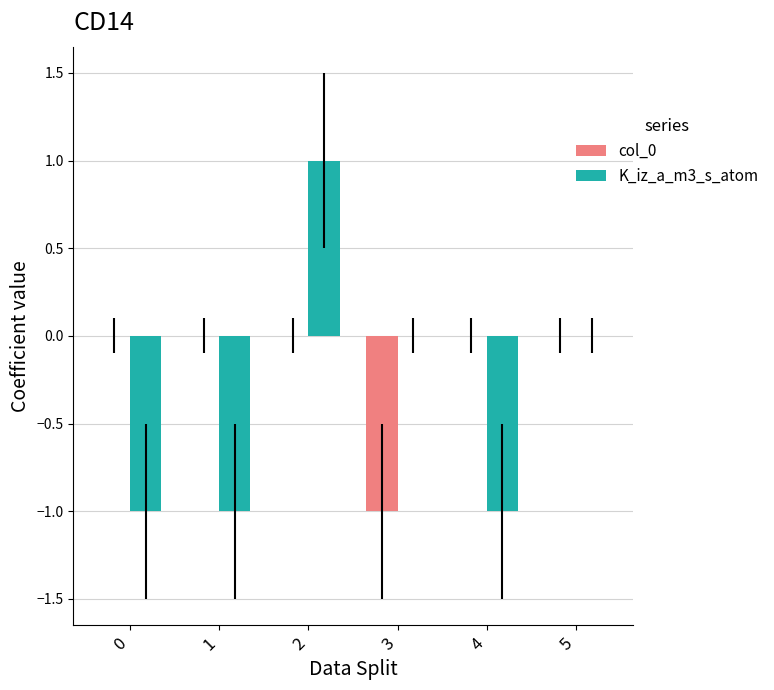

What is the spread (max minus min) of values at 2?

1